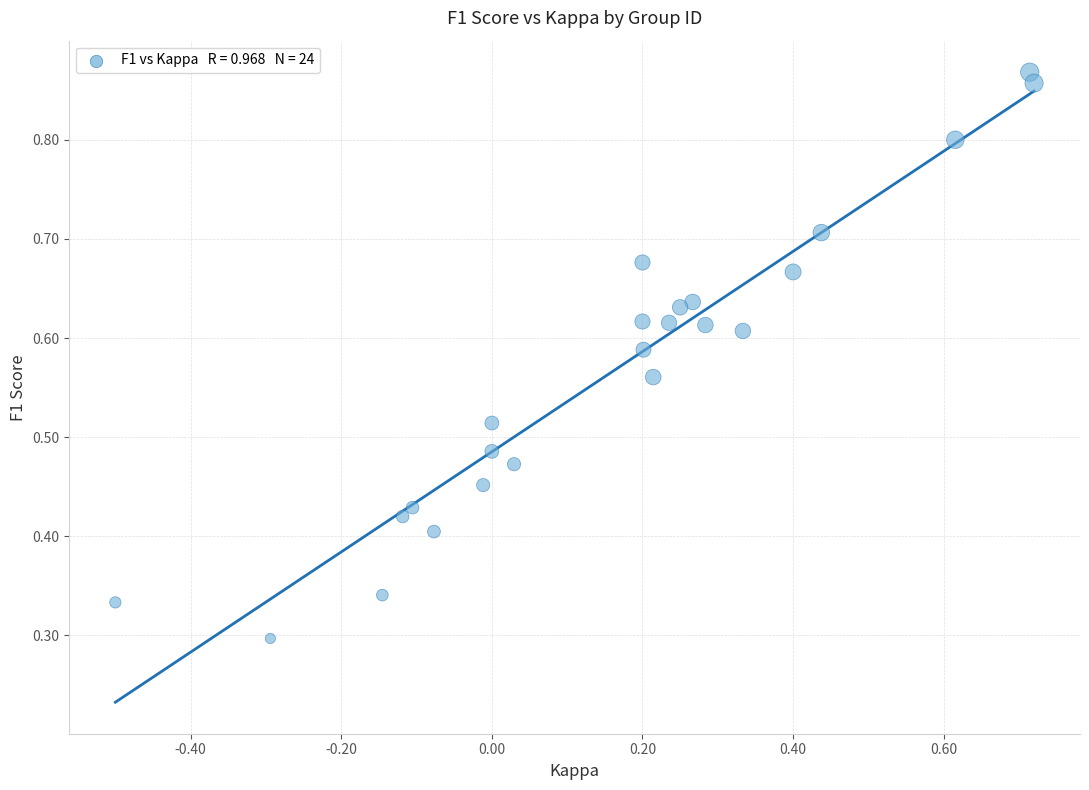

What is the range of X values (max minus min)?

1.2